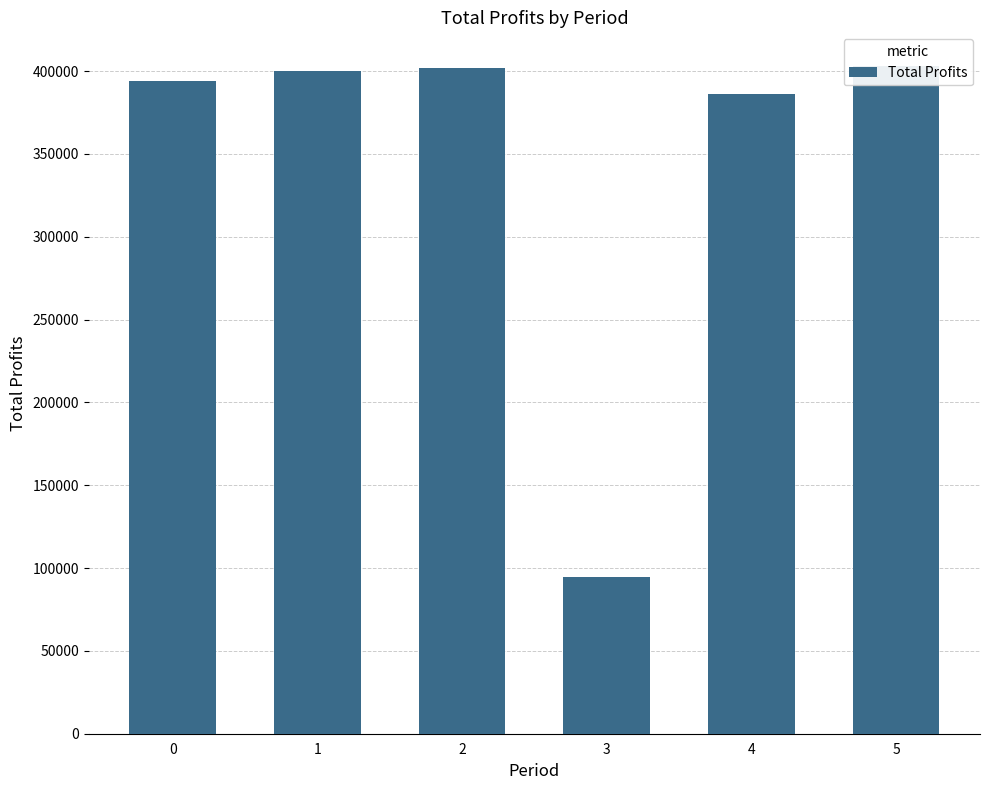

Rank the categories by value from lowest to highest.

3, 4, 0, 1, 2, 5